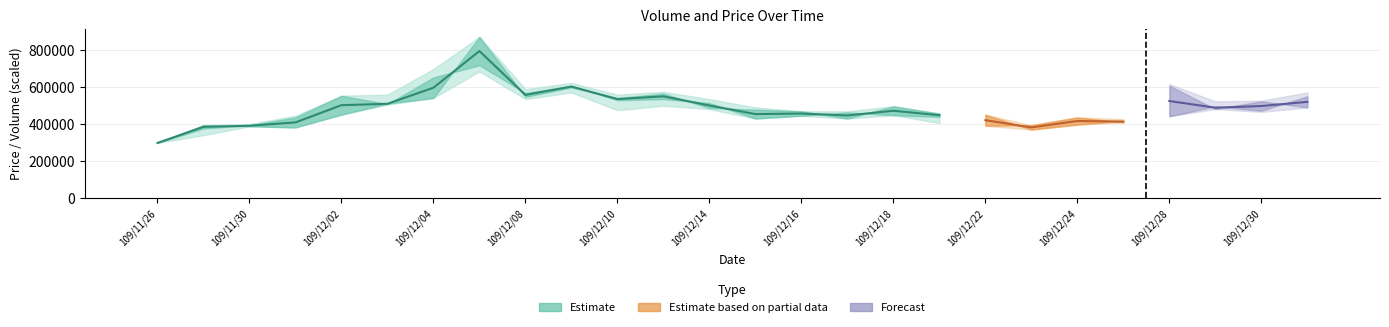

What position from the right is 109/12/25?

5